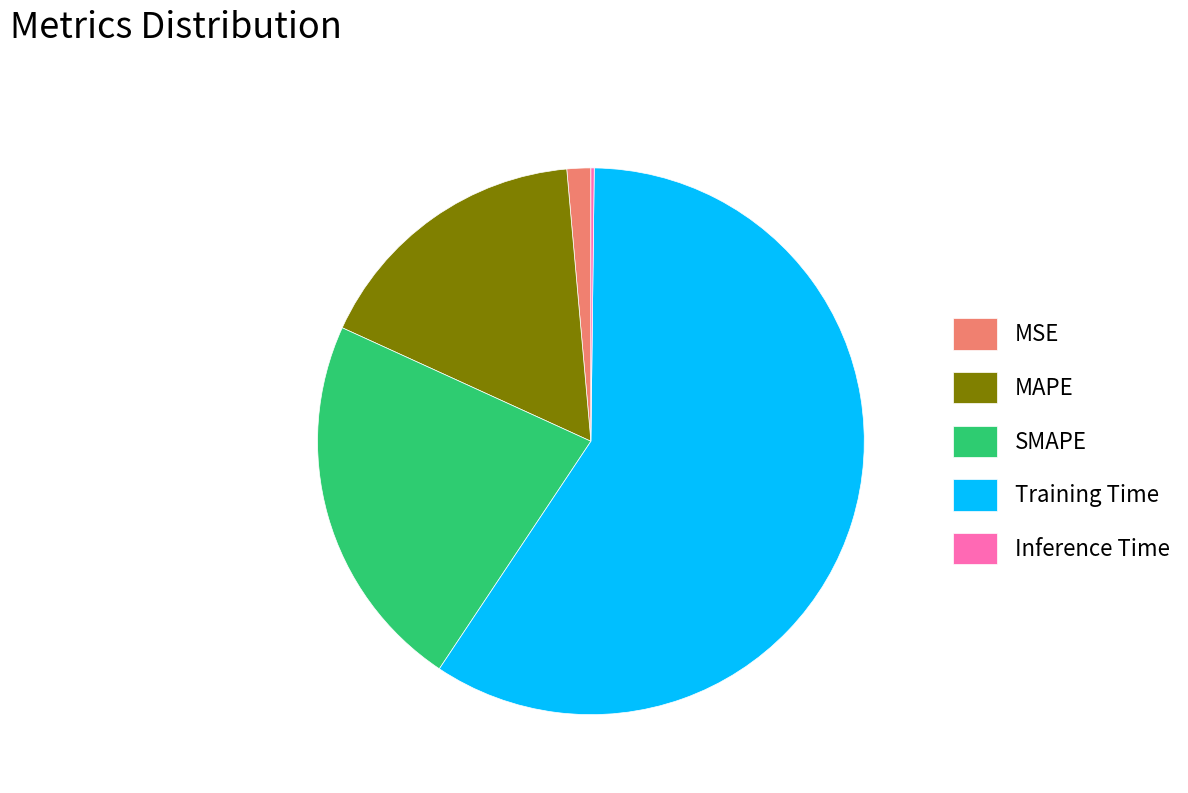

Do MSE and SMAPE together represent more than half of the pie?

No